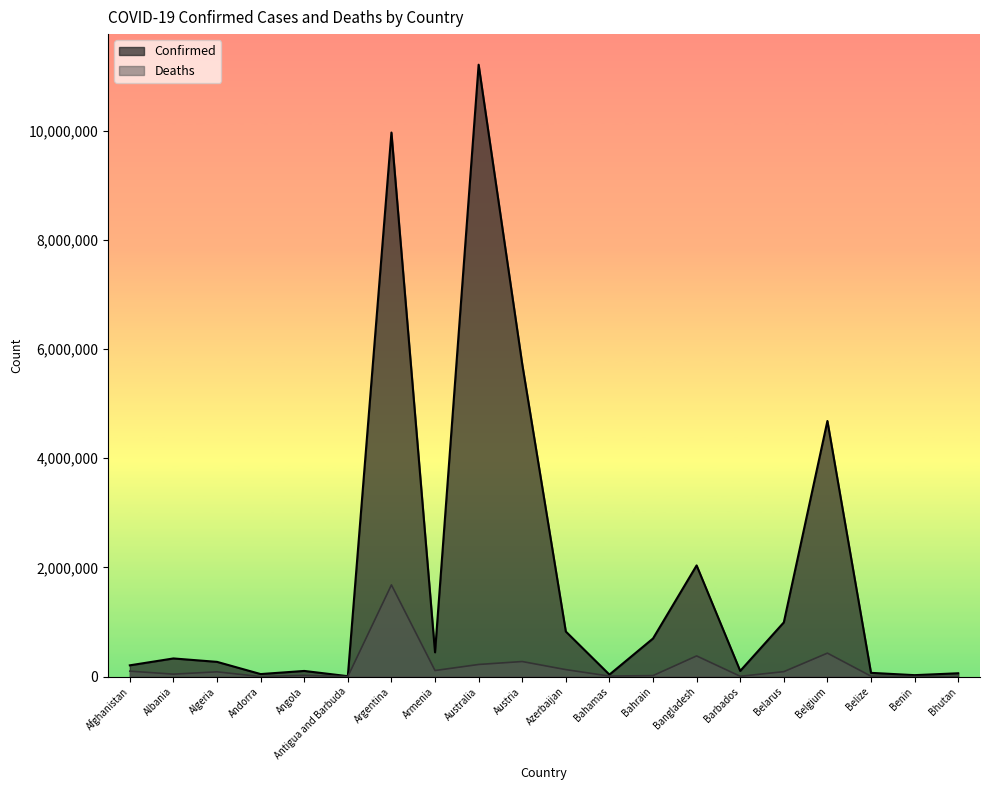

How many values in the Deaths series exceed 88850?

10